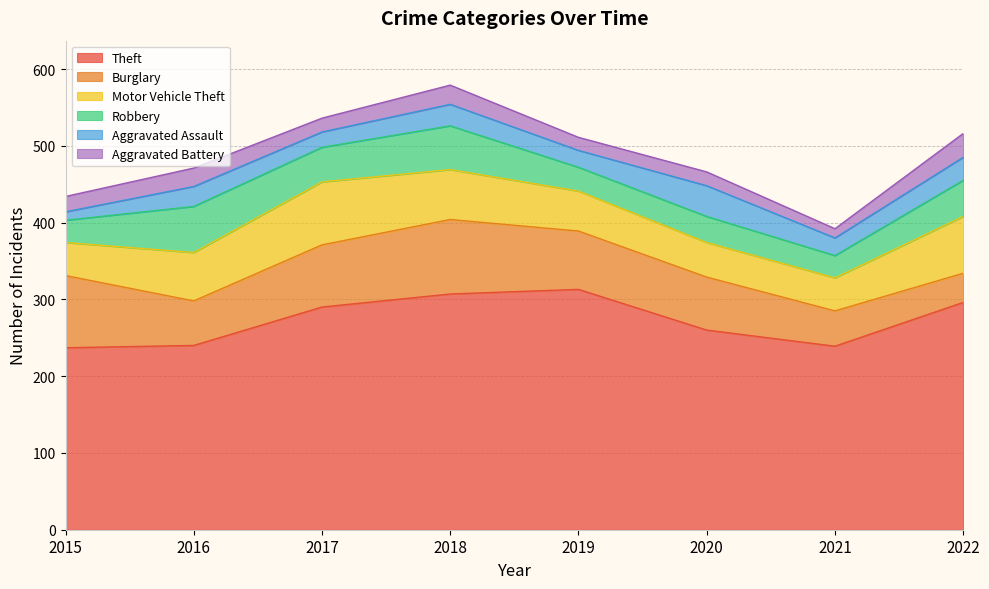

Does the chart have visible grid lines?

Yes